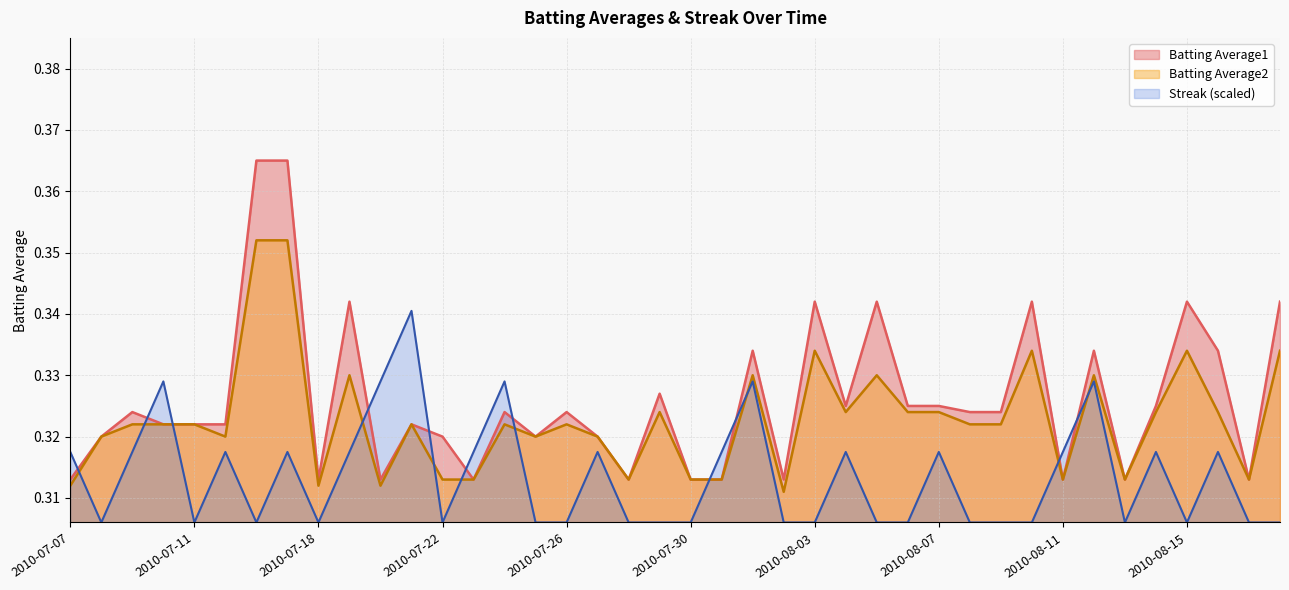

What is the label of the 1st point from the right?

2010-08-18